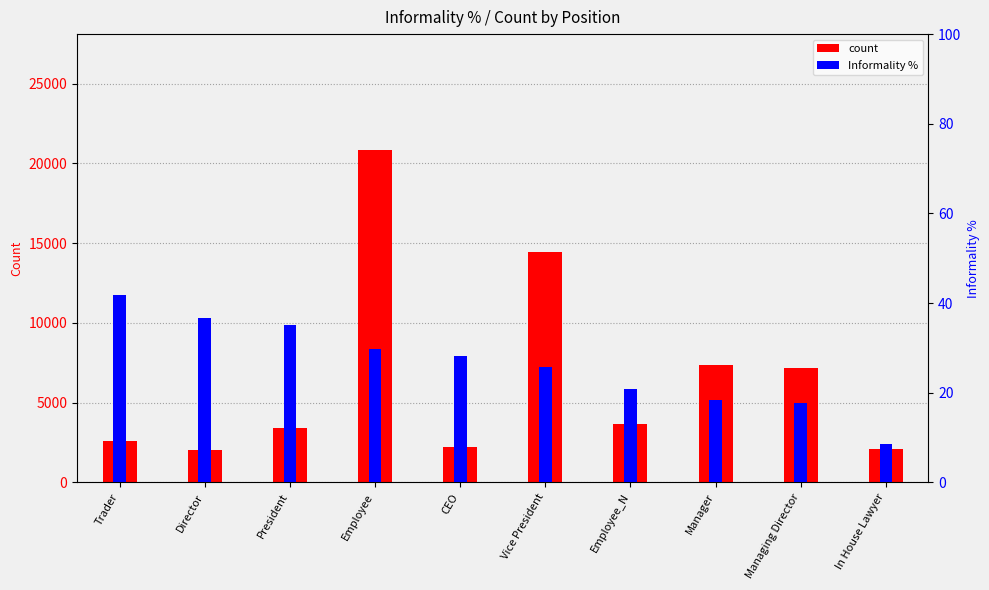

What is the total value across all series at Trader?

2627.9